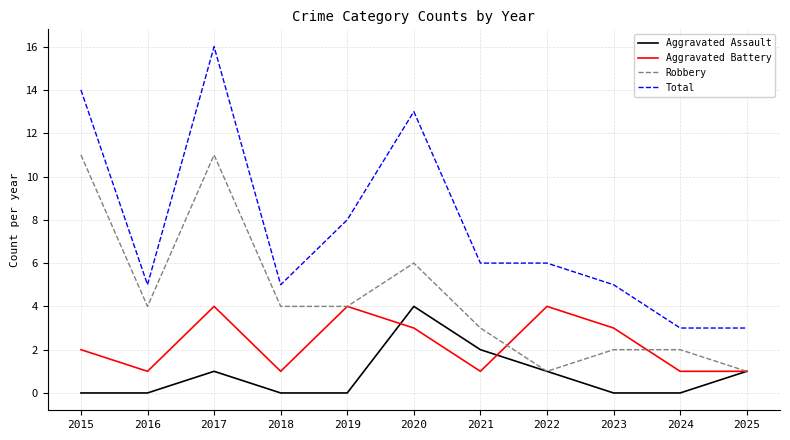

What is the minimum value for Total?

3